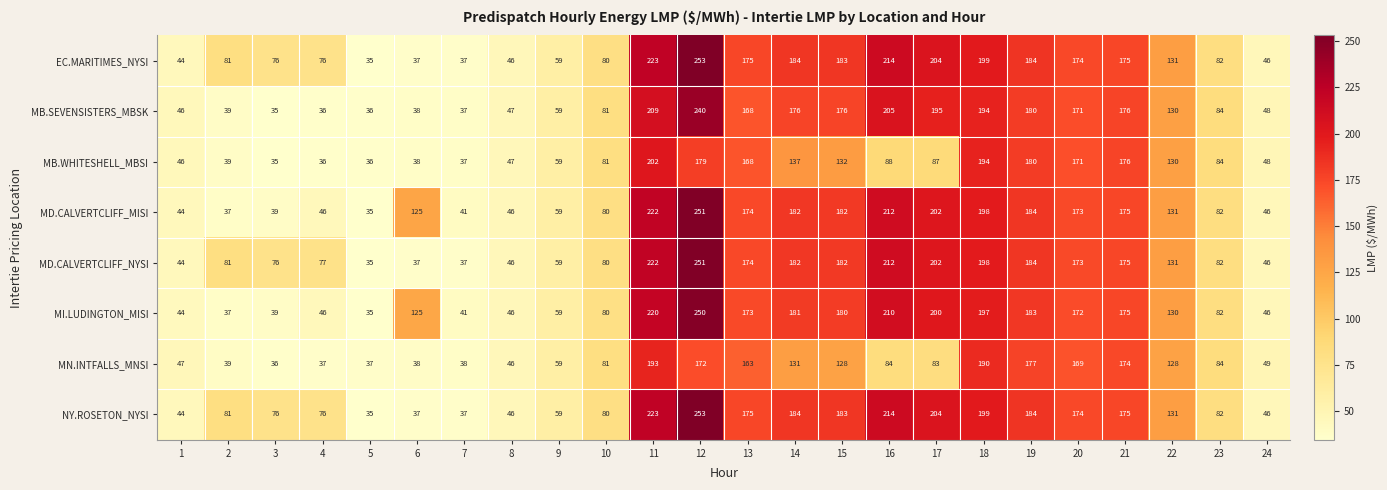

Is it true that MD.CALVERTCLIFF_MISI equals 174 at 13?

True